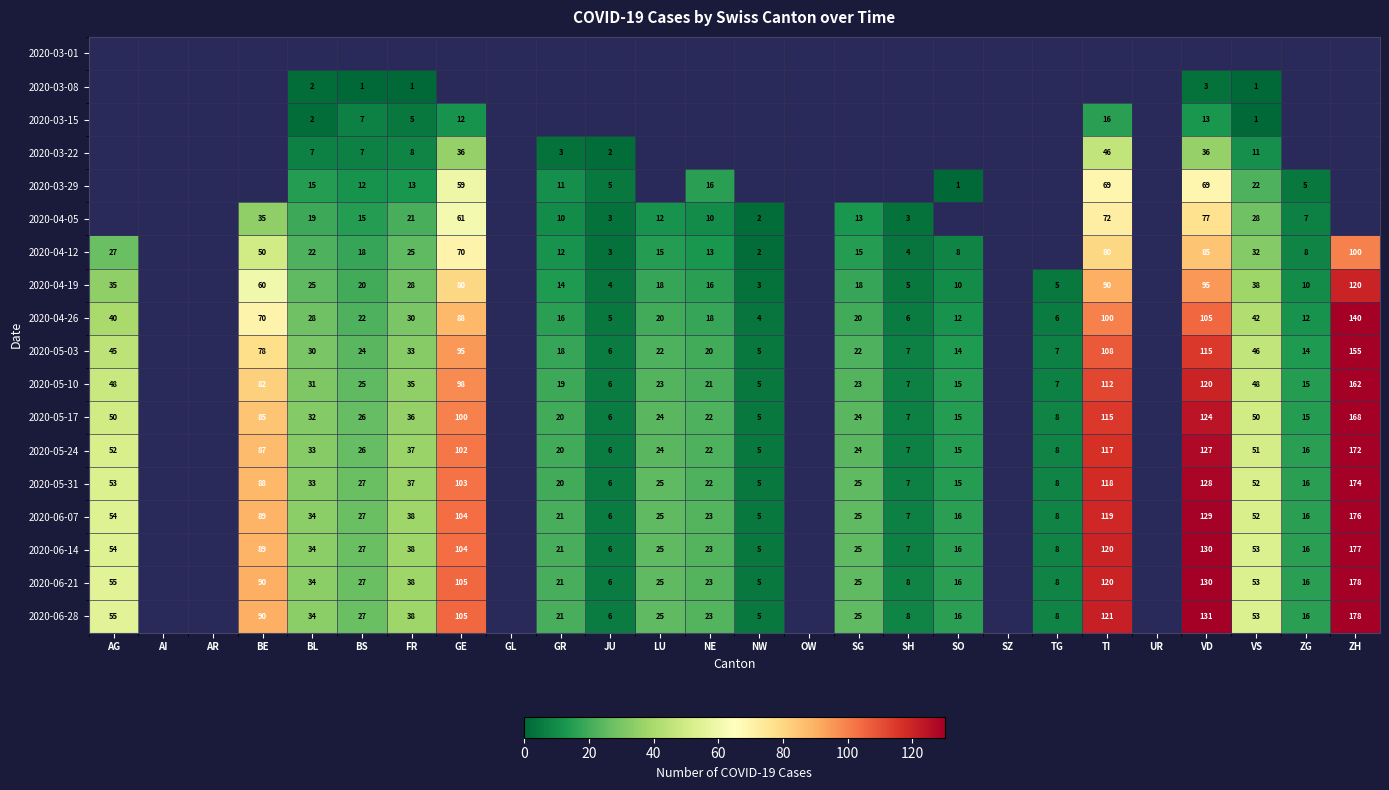

True or false: 2020-06-14 has a value of 69 at TI.

False